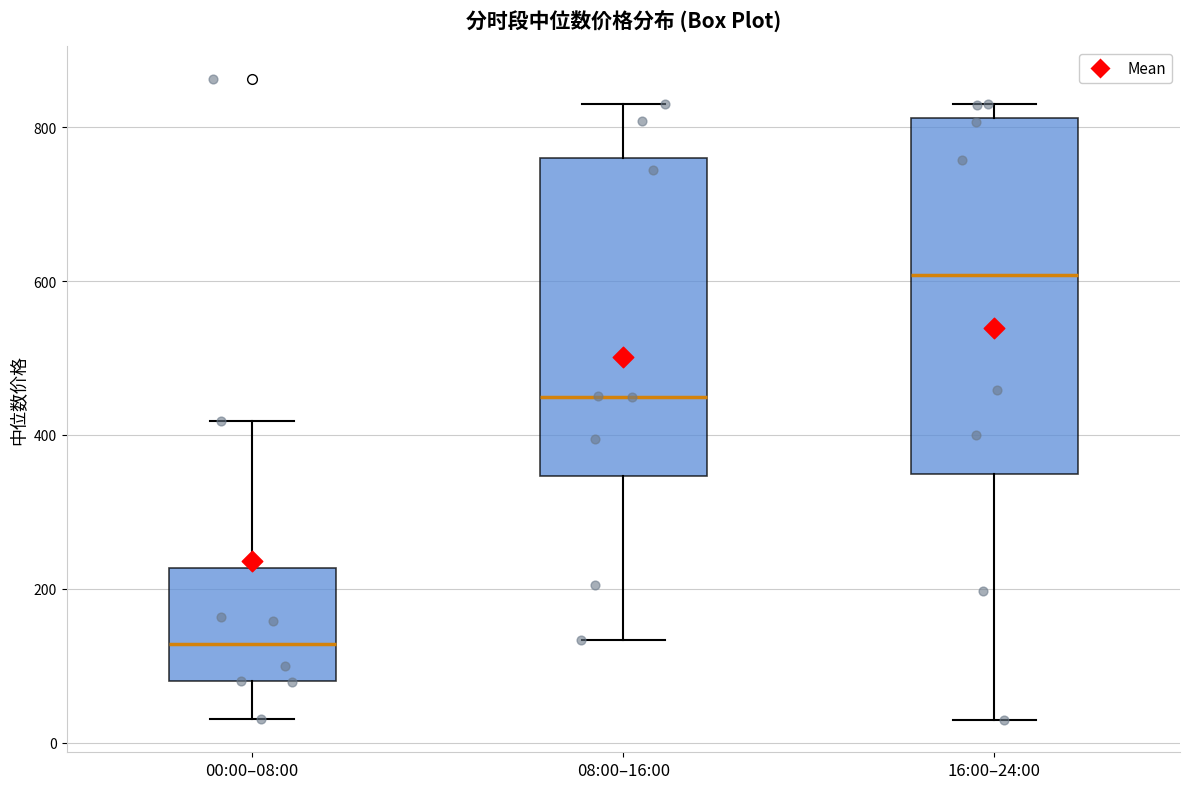

Reading left to right, transcribe this box plot: for each box, give where its median line is, the range the box spans, and where its two whiskers end, as read against the y-axis. The values are not printed on the chart, so give them approximately, as read against the axis.

00:00–08:00: median 120, box 80 to 220, whiskers 40 to 420
08:00–16:00: median 440, box 340 to 760, whiskers 140 to 840
16:00–24:00: median 600, box 340 to 820, whiskers 20 to 840